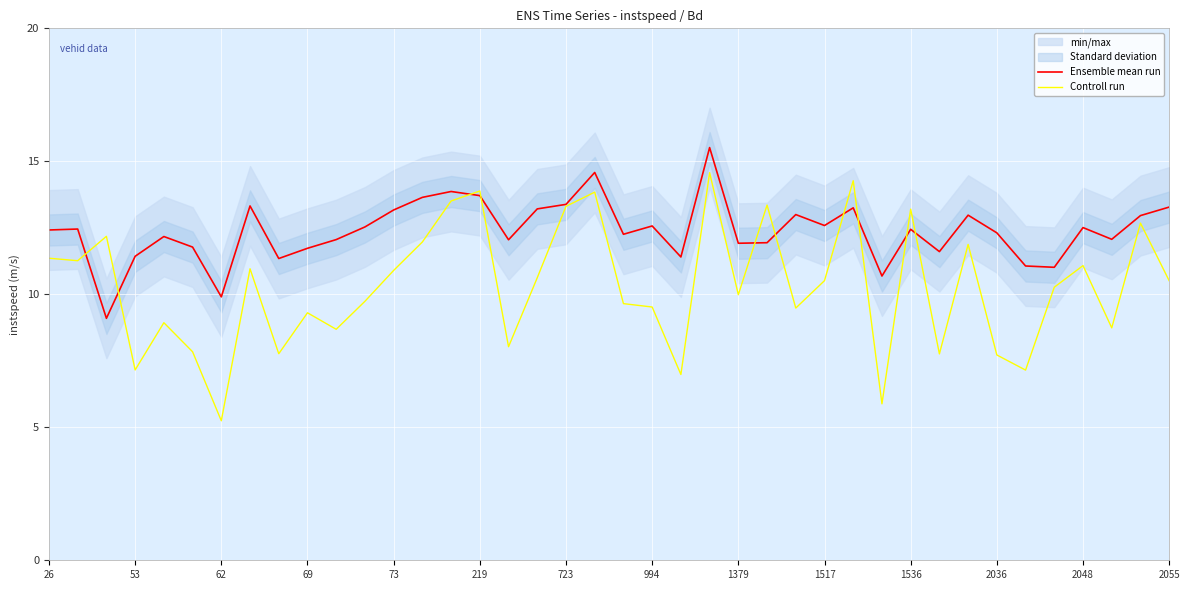

Reading left to right, what are all the values shown in this chart?

Ensemble mean run: 12.4	12.5	9.1	11.4	12.2	11.8	9.9	13.3	11.3	11.7	12.1	12.5	13.2	13.6	13.9	13.7	12.1	13.2	13.4	14.6	12.3	12.6	11.4	15.5	11.9	11.9	13.0	12.6	13.3	10.7	12.4	11.6	13.0	12.3	11.1	11.0	12.5	12.1	13.0	13.3
Controll run: 11.4	11.3	12.2	7.2	8.9	7.8	5.2	11.0	7.8	9.3	8.7	9.7	10.9	12.0	13.5	13.9	8.0	10.6	13.3	13.8	9.6	9.5	7.0	14.6	10.0	13.4	9.5	10.5	14.3	5.9	13.2	7.8	11.9	7.7	7.2	10.3	11.1	8.7	12.7	10.5